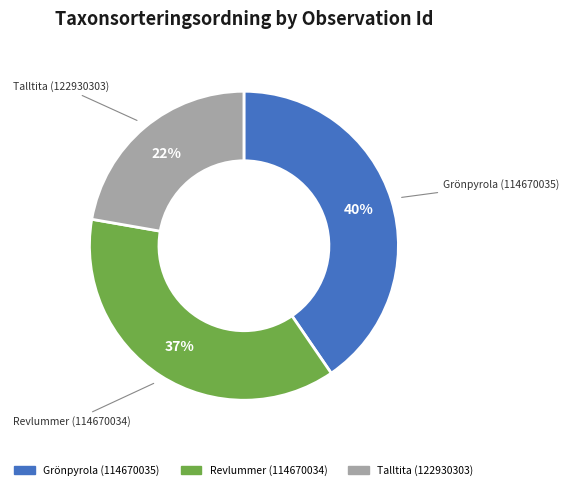

What is the smallest slice in the pie chart?

Talltita (122930303)